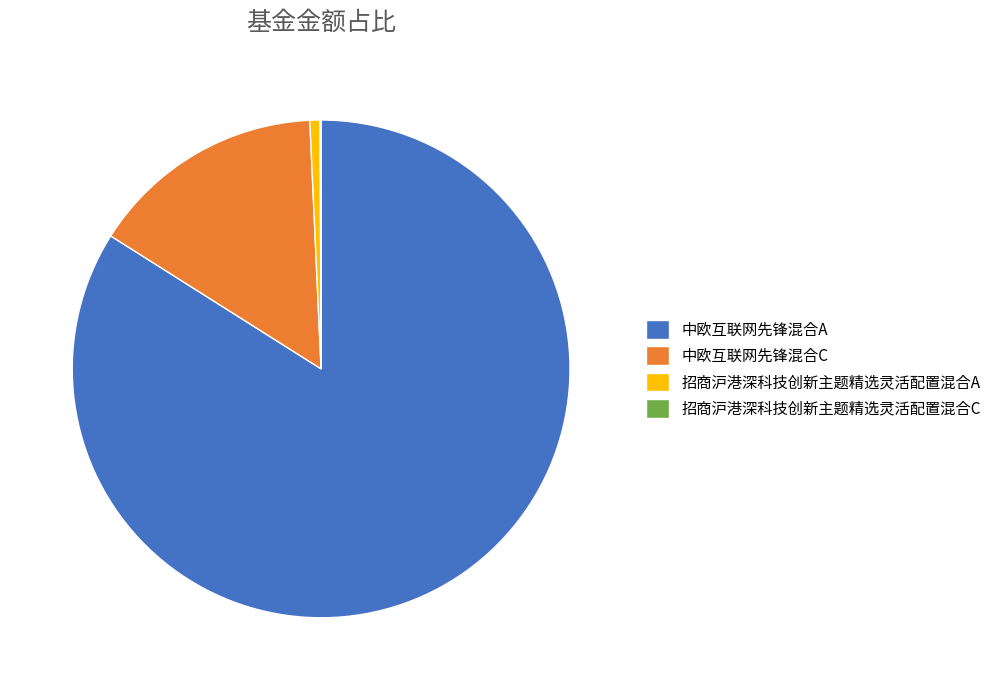

Between 中欧互联网先锋混合C and 招商沪港深科技创新主题精选灵活配置混合A, which is larger?

中欧互联网先锋混合C